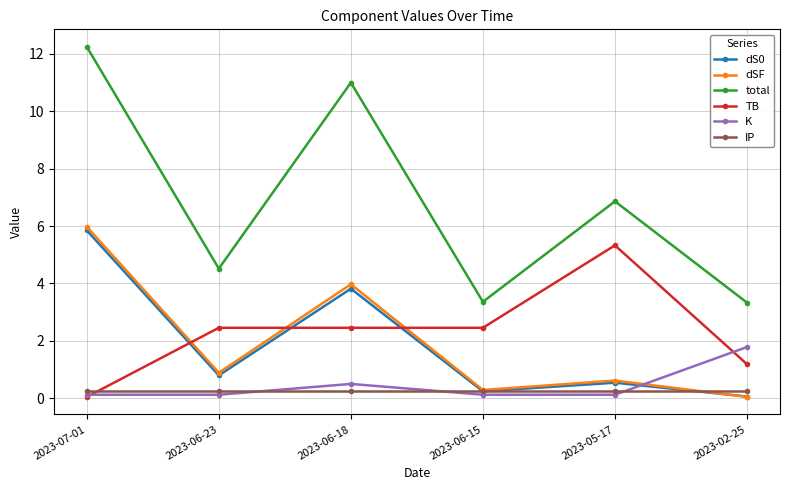

Is this an area chart (filled region under the line)?

No